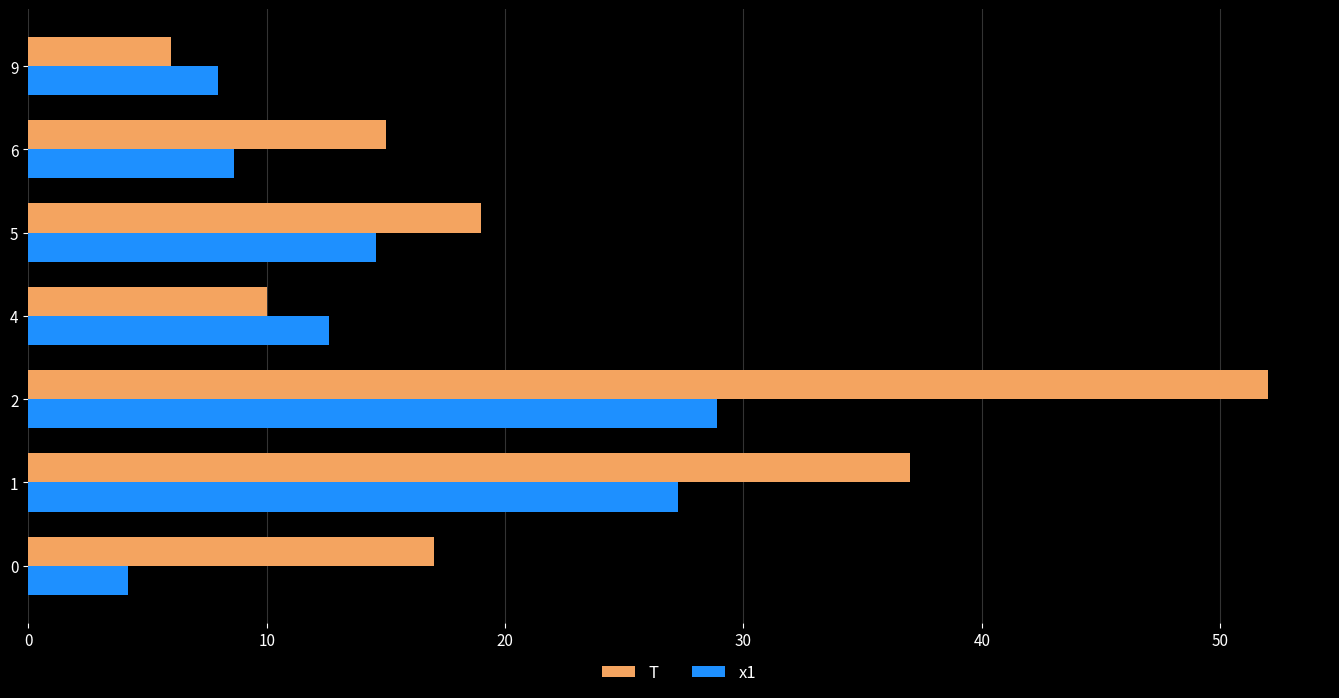

At which label does T reach its minimum?

9